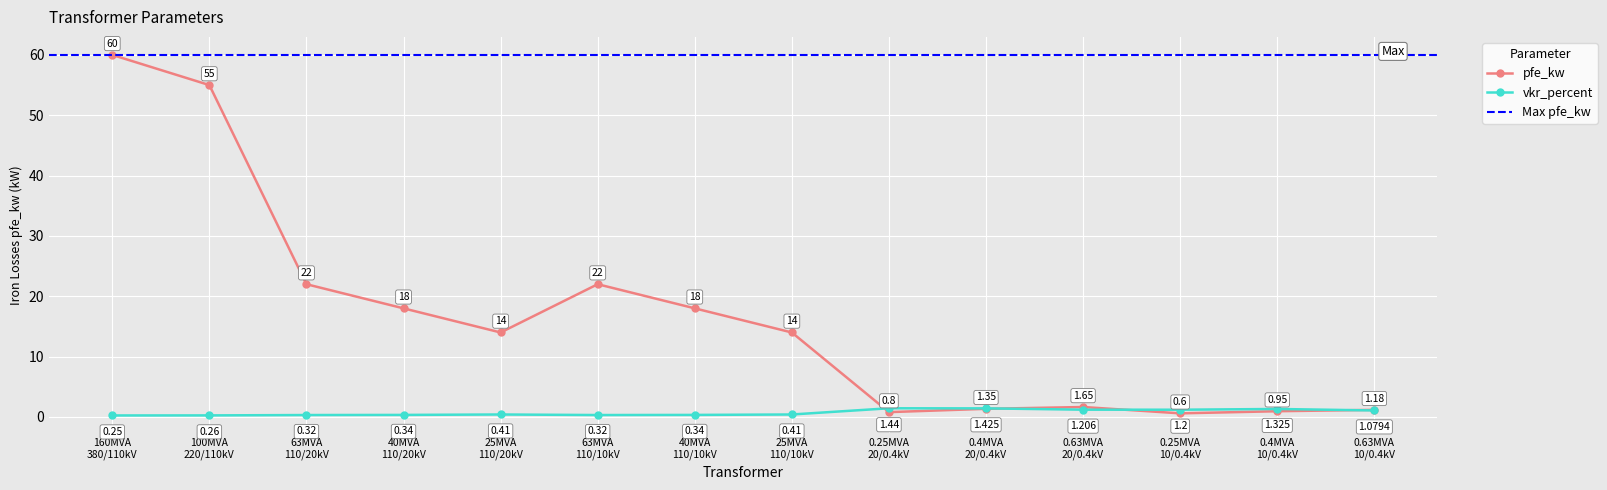

At how many categories does at least one series exceed 47?

2